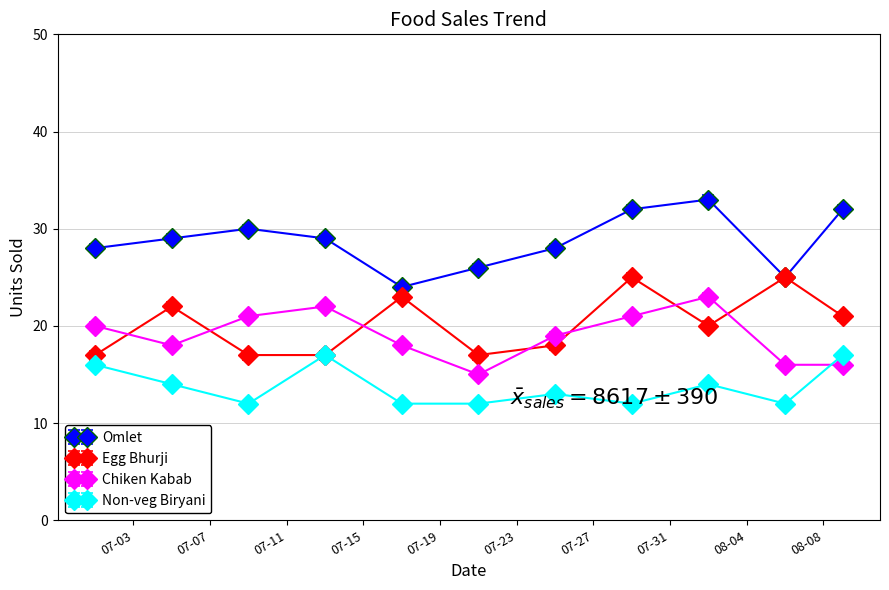

What is the highest value of the Egg Bhurji series?

25